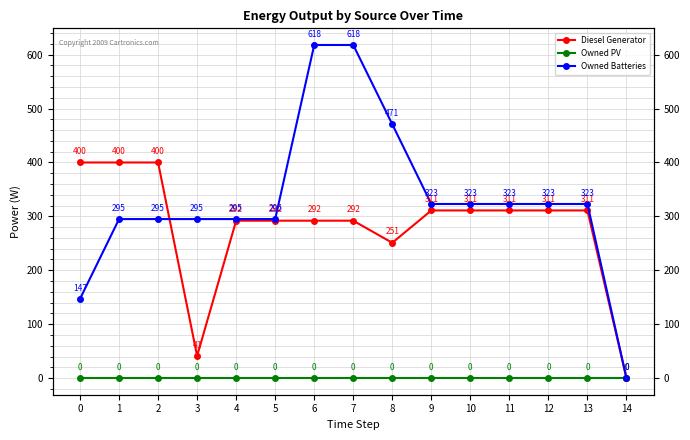

What value does the Diesel Generator series have at 8, to the nearest 10?

250